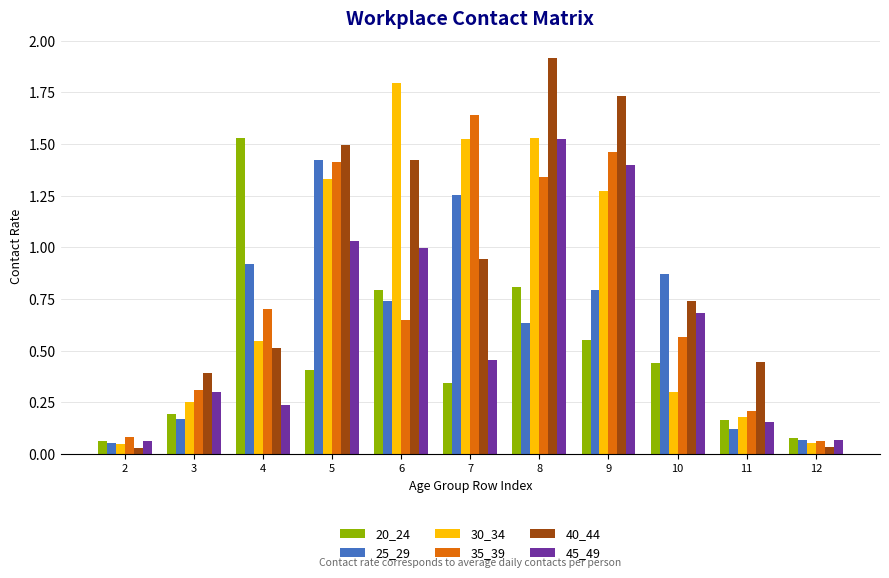

Read the 20_24 value at 8.

0.8